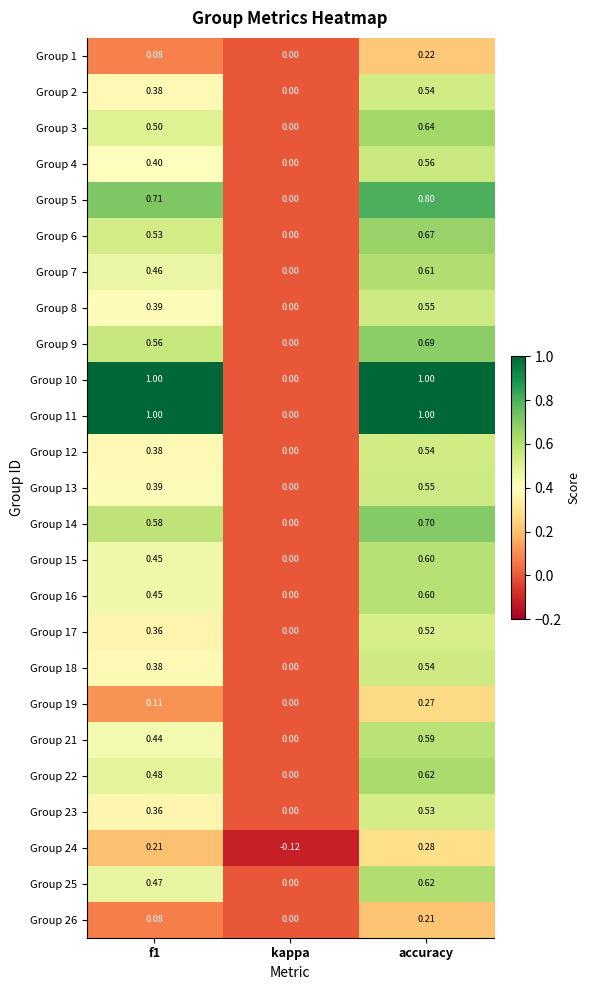

Count the number of data series in this chart.

25